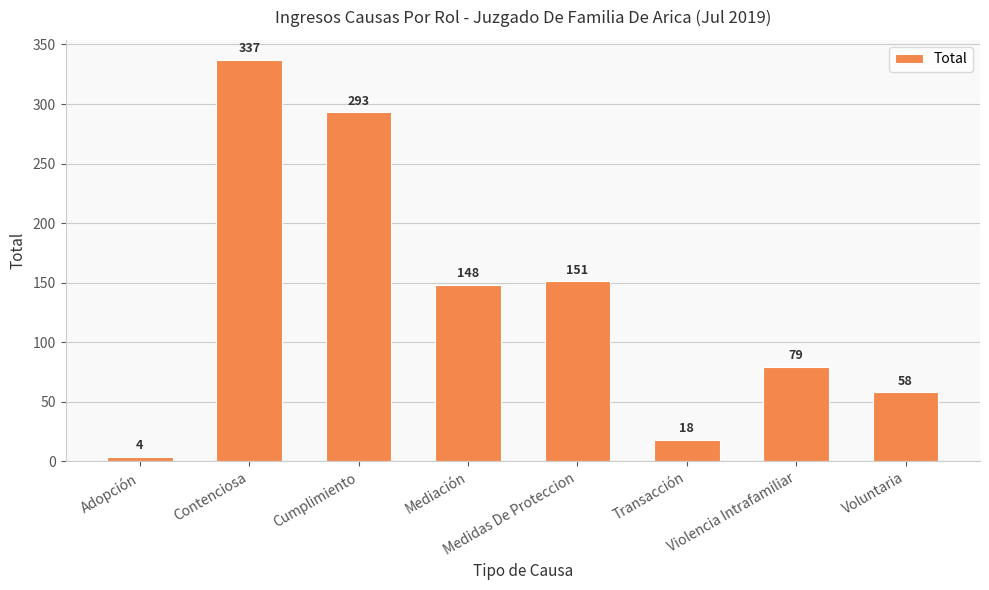

Which has a higher value, Contenciosa or Adopción?

Contenciosa